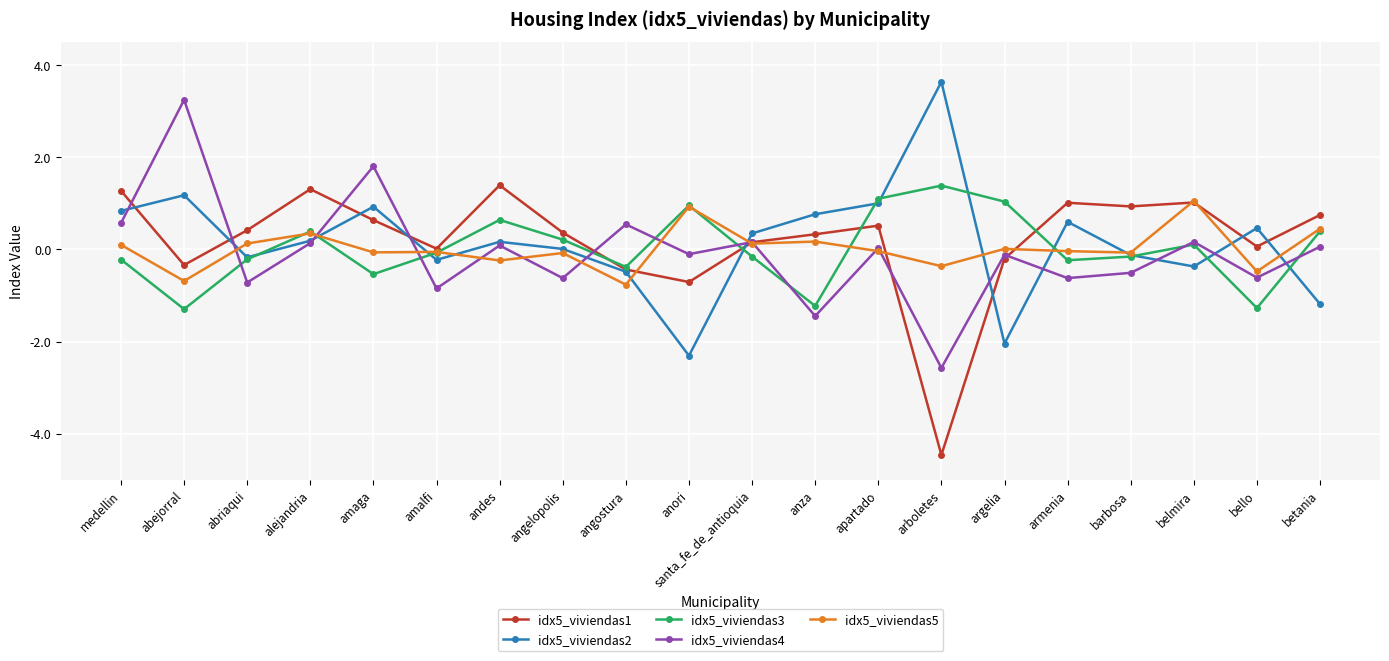

At which category does idx5_viviendas1 reach its first local peak?

alejandria